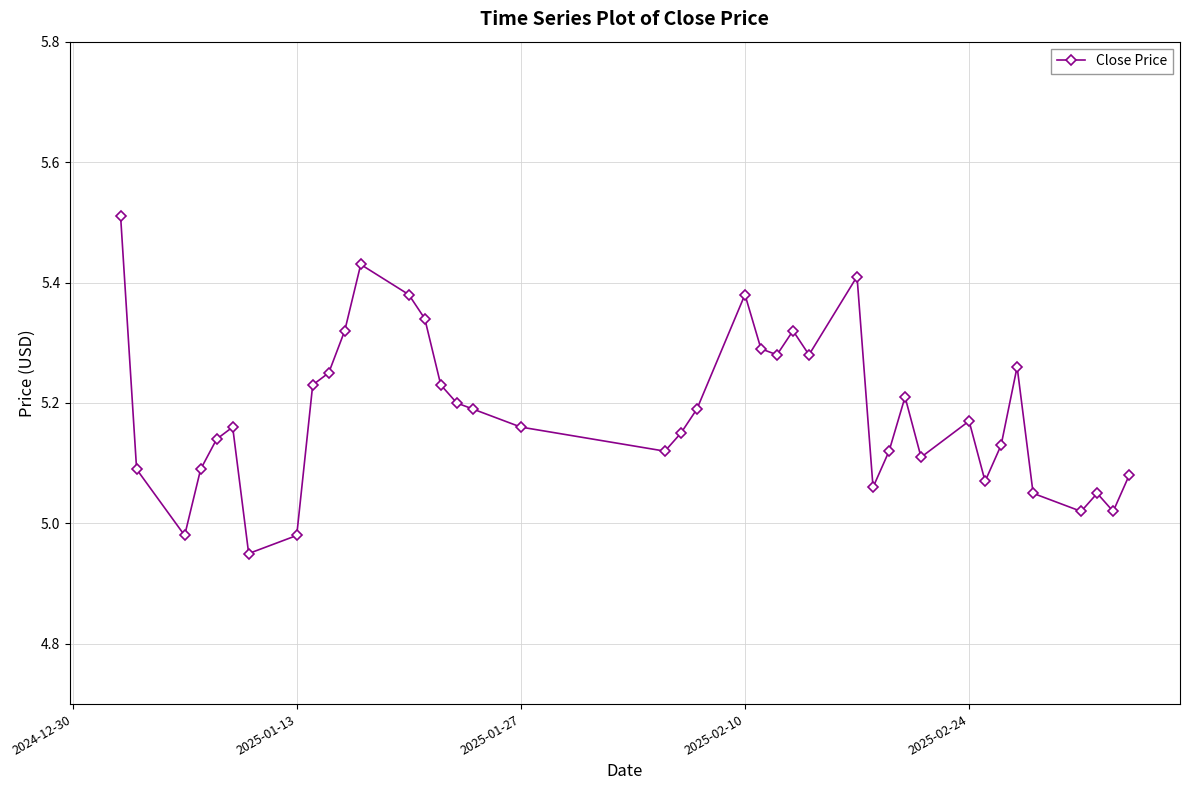

How many lines are shown in the chart?

1